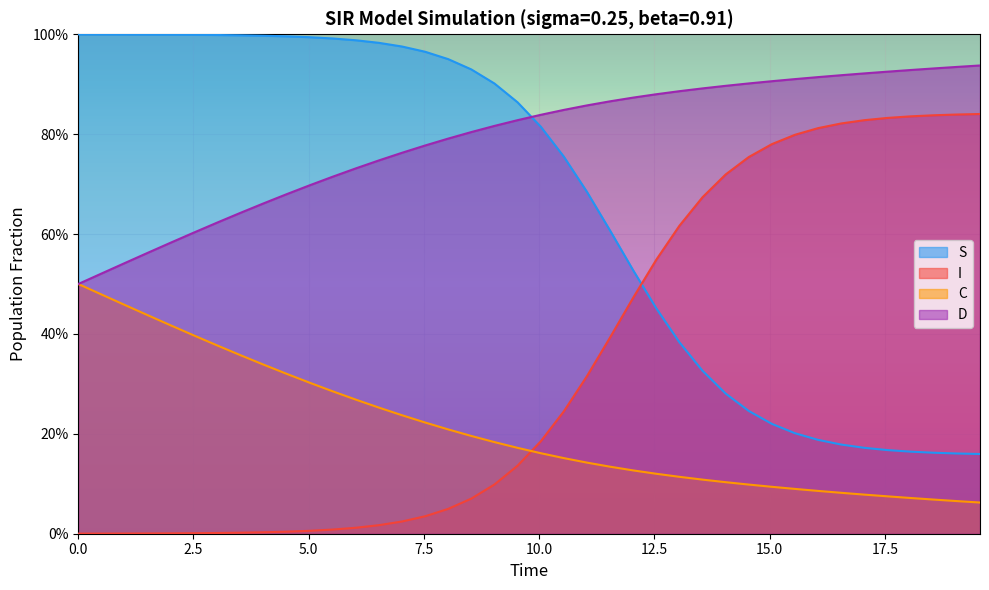

How many distinct data groups are displayed?

4